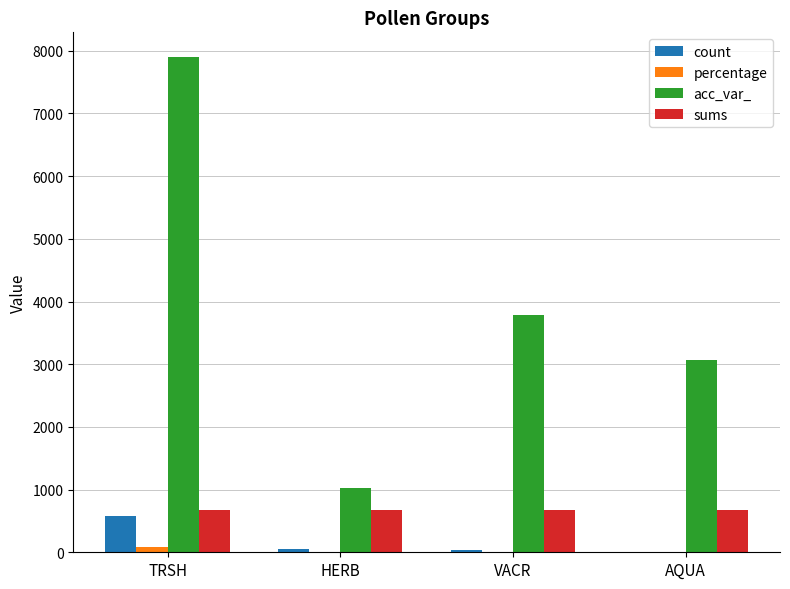

Is it true that acc_var_ equals 5394.4 at VACR?

False